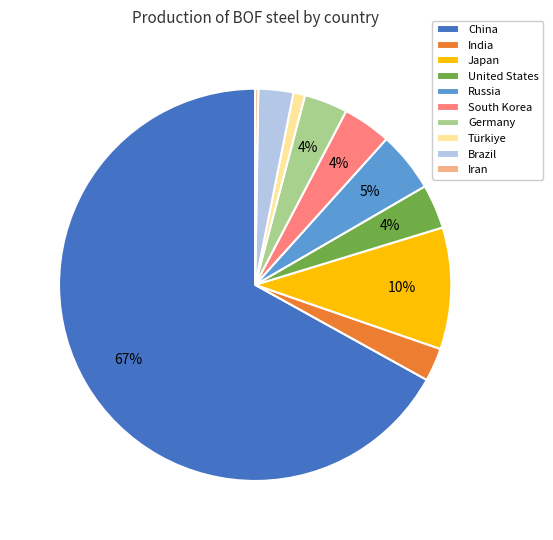

Which category has the biggest portion of the pie?

China